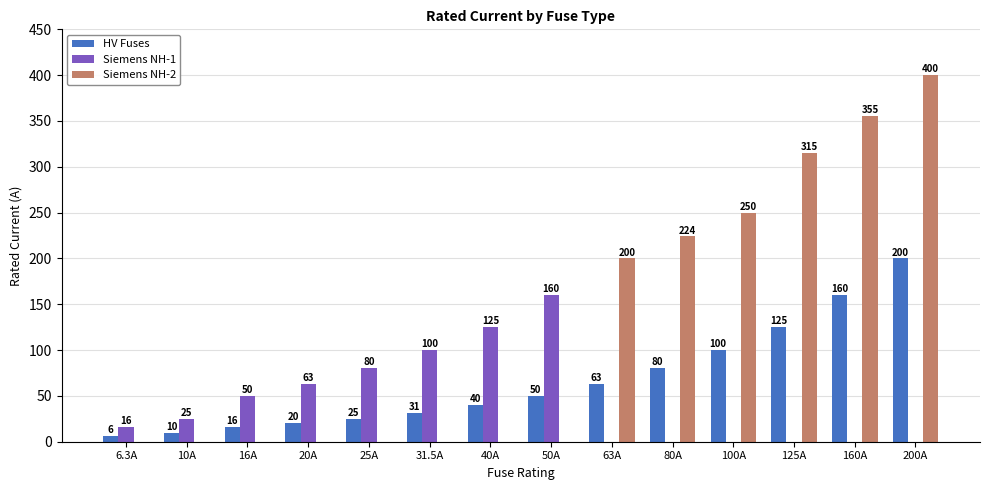

At which label is Siemens NH-1 closest to 80?

25A